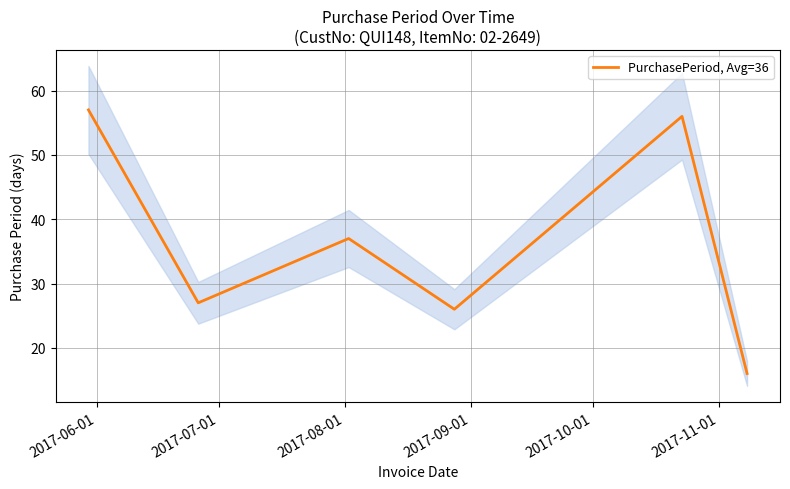

The value at 2017-06-01 is 31. True or false?

False